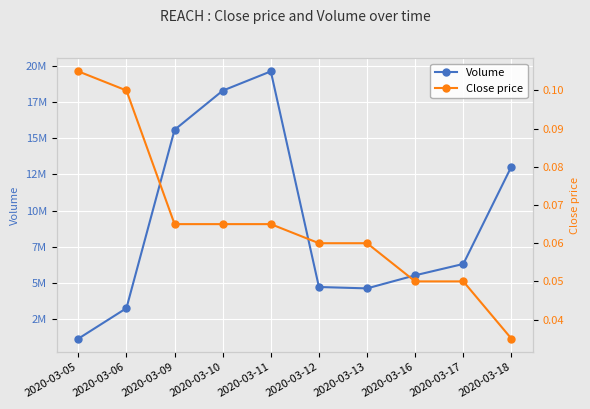

Where is Close price nearest to the value 0?

2020-03-18